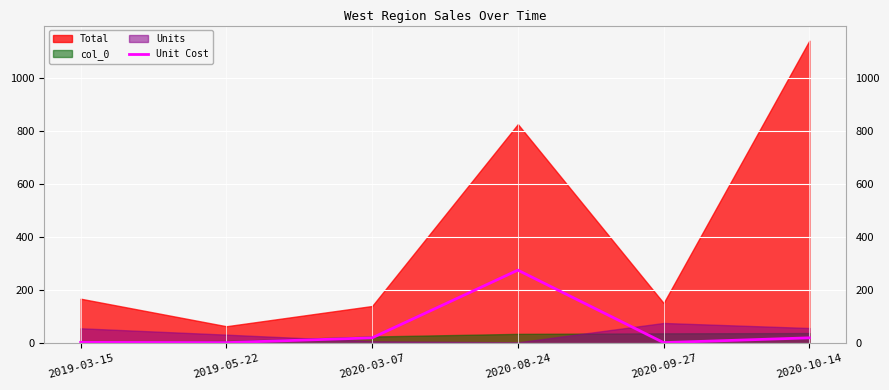

How many data points does each series have?

6